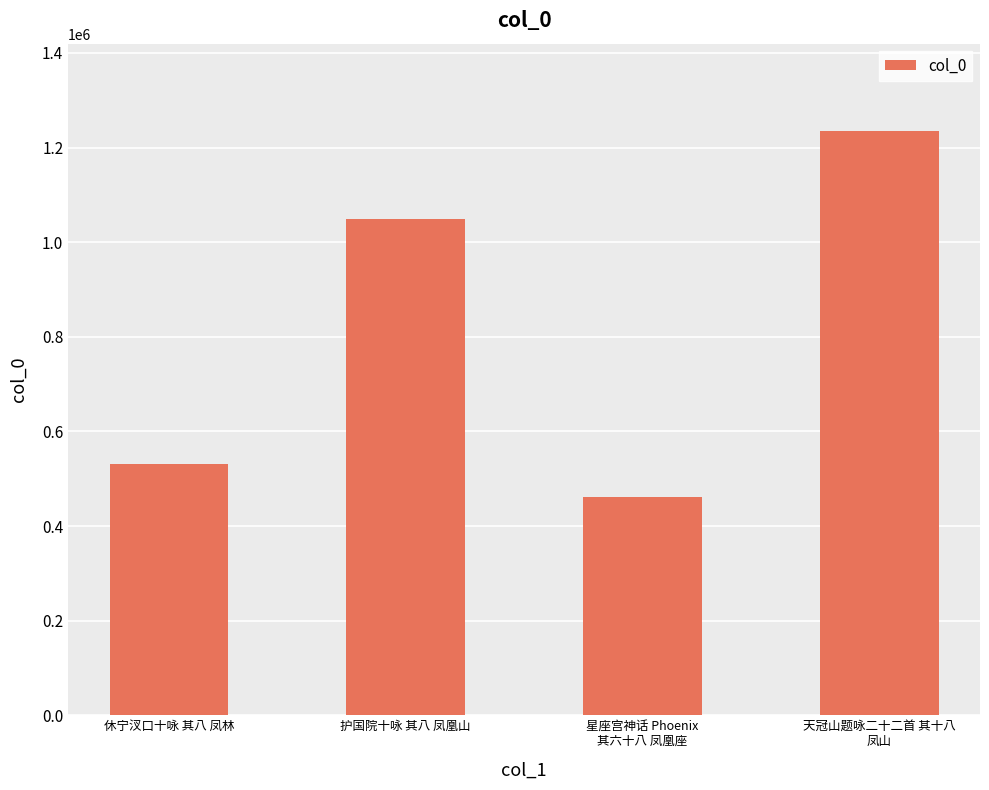

What is the change in value from 休宁汊口十咏 其八 凤林 to 天冠山题咏二十二首 其十八
凤山?

+704210